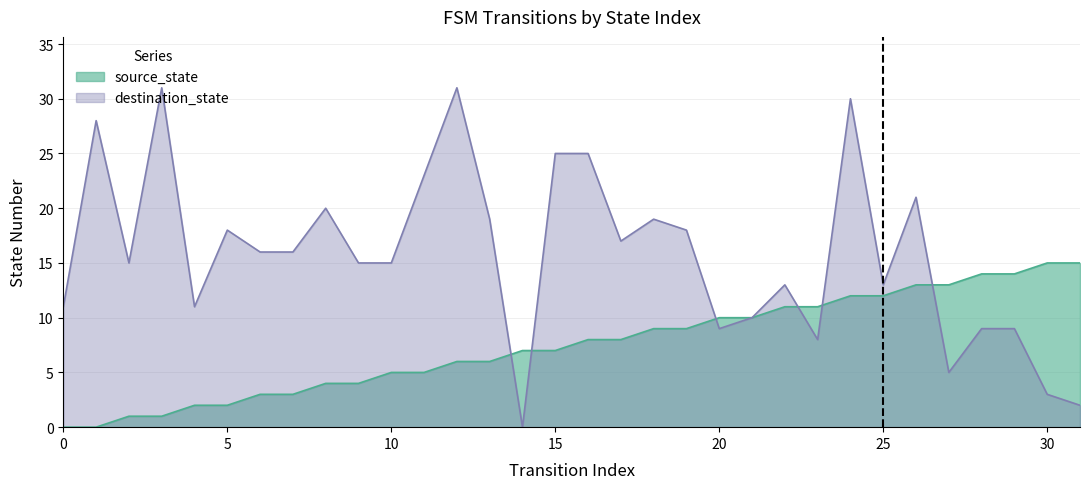

What is the average value of the source_state series?

8